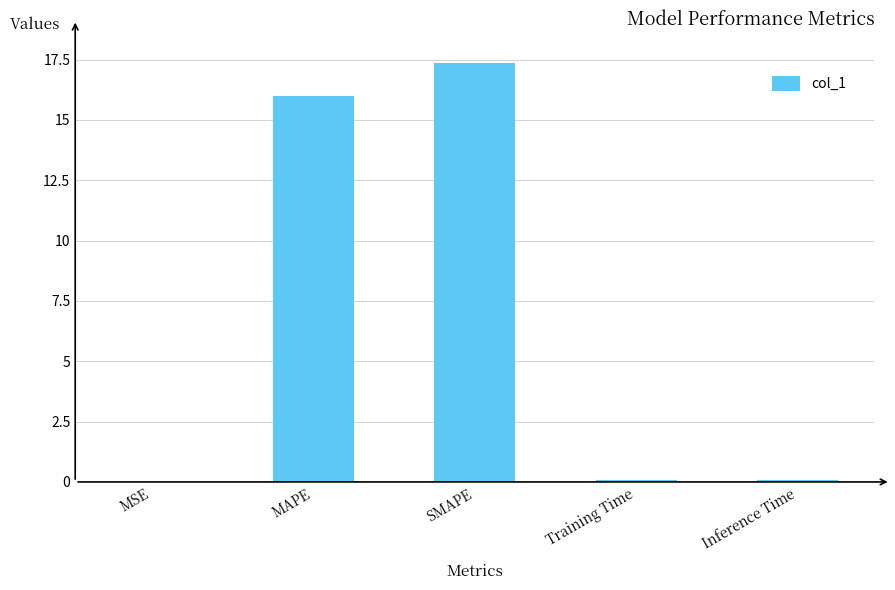

Which has a higher value, MSE or SMAPE?

SMAPE